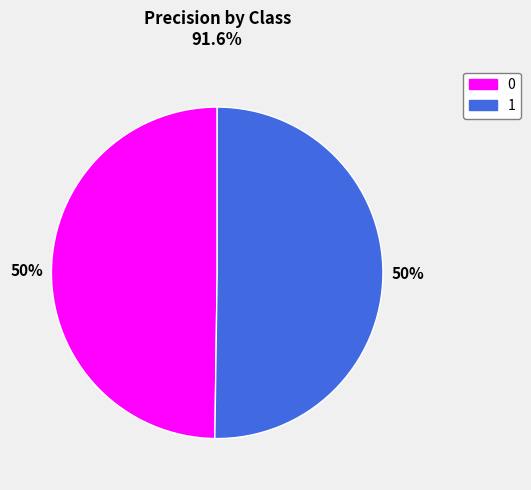

To the nearest percent, what is the average slice percentage?

50%